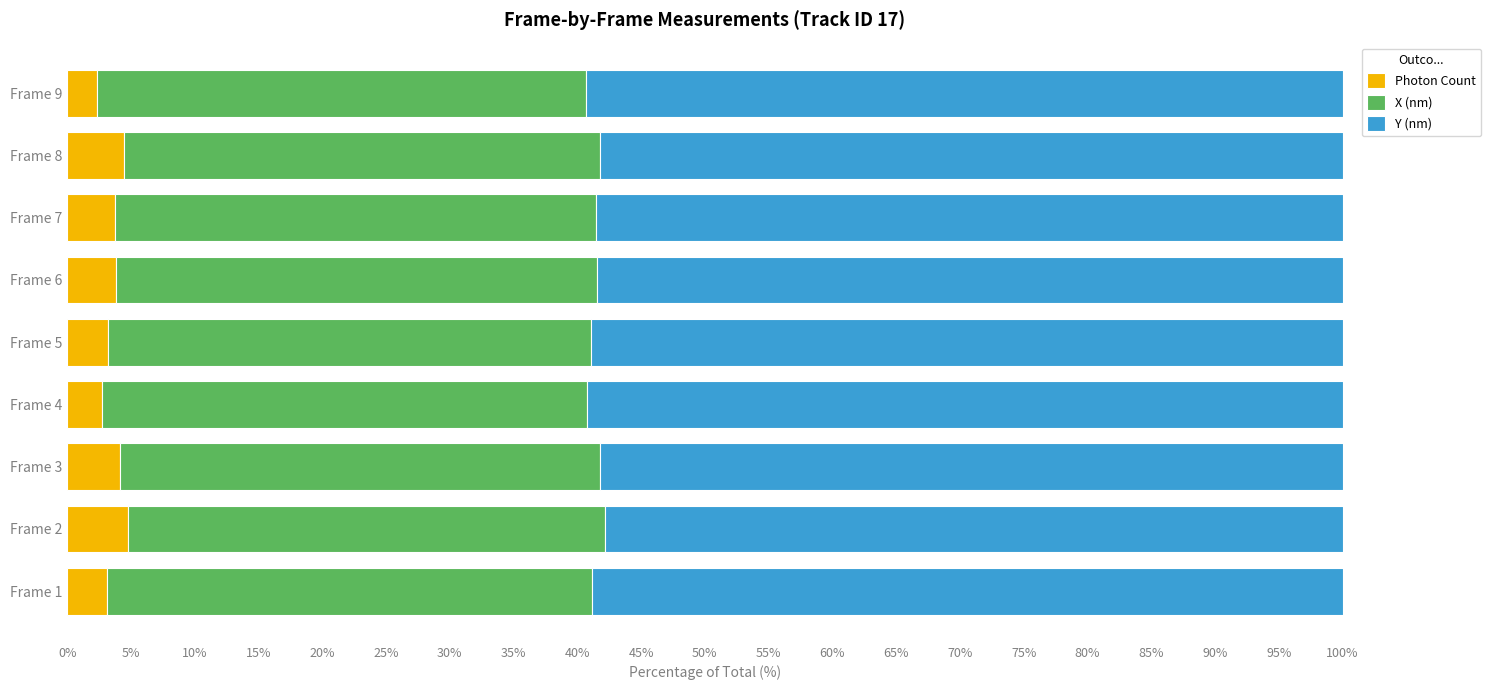

True or false: Photon Count has a value of 4.4 at Frame 8.

True